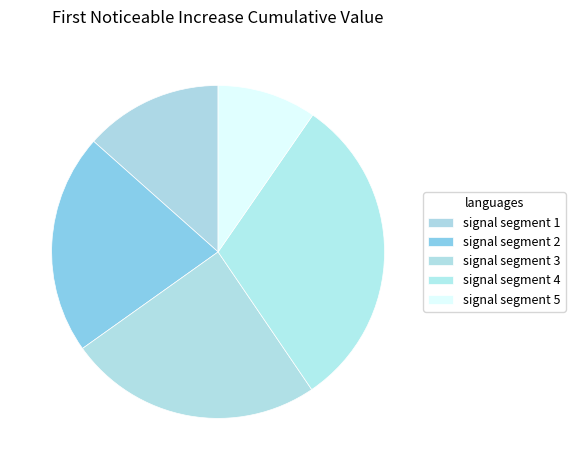

The signal segment 3 slice represents 12% of the pie. True or false?

False